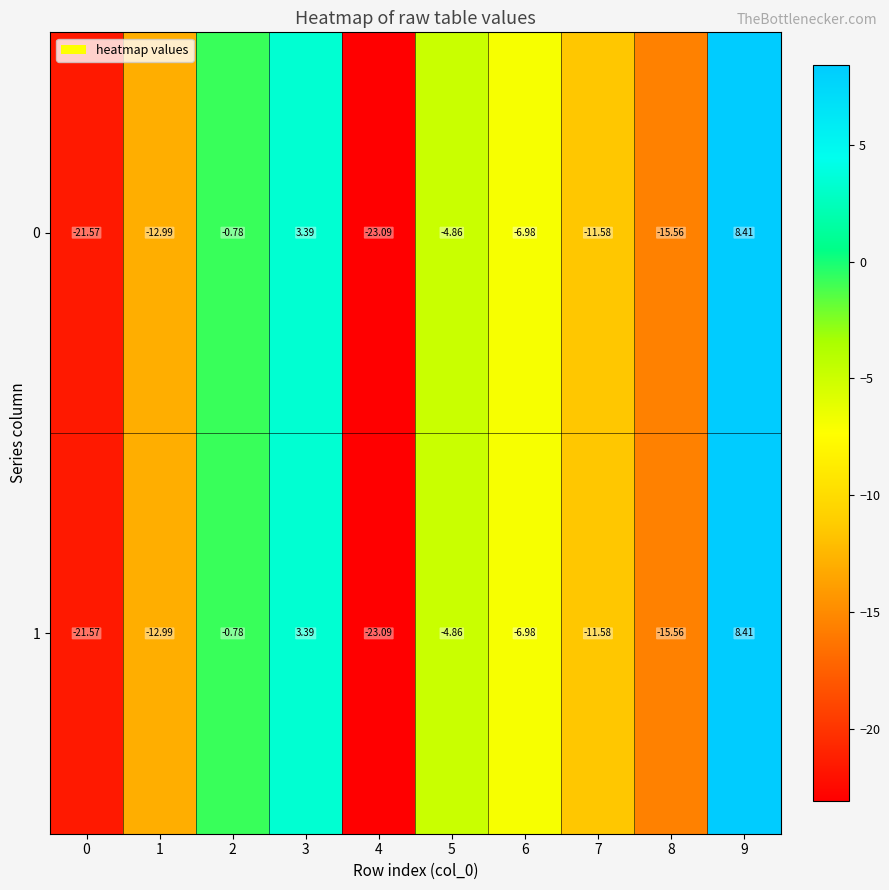

Is the value of 1 at 4 greater than the value of 0 at 0?

No